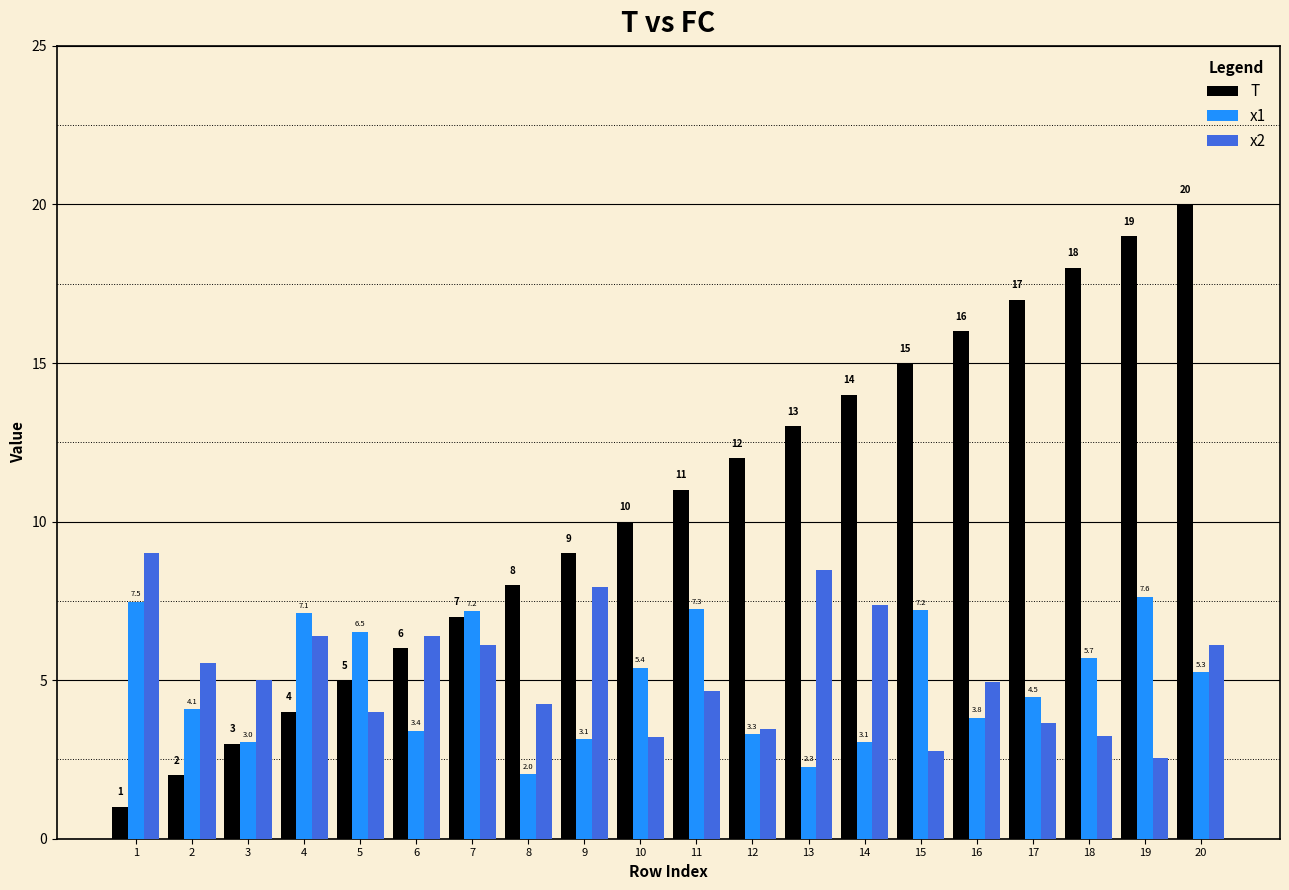

Which series has the largest range (max minus min)?

T